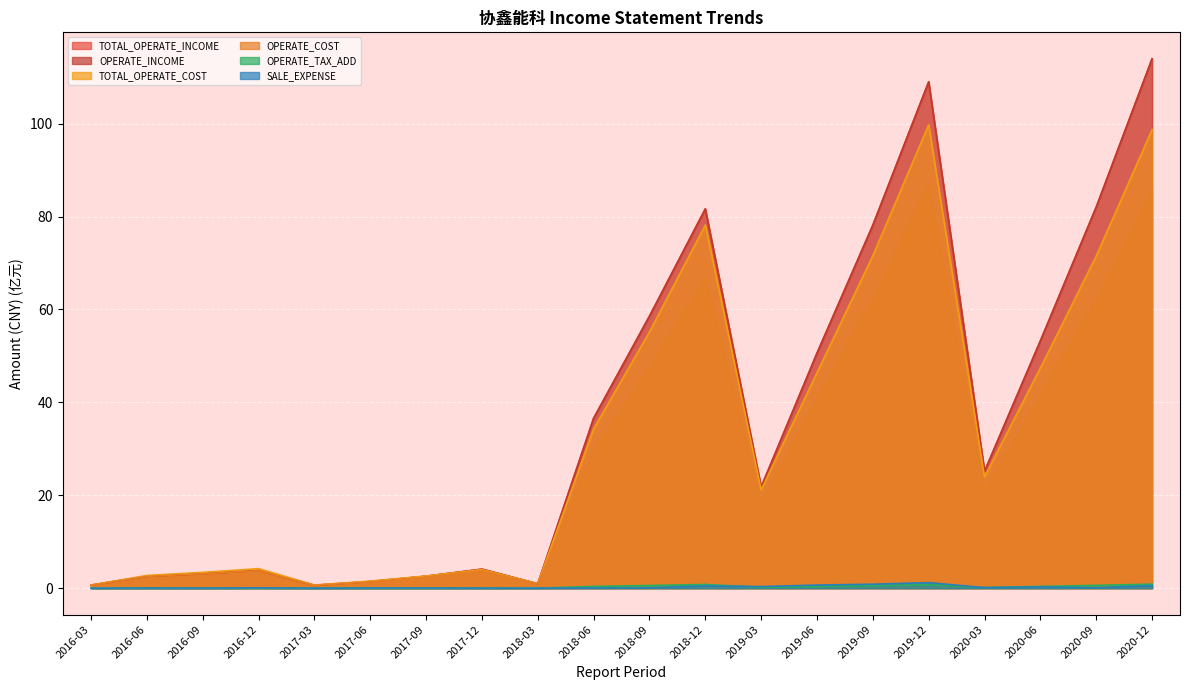

What are all the series names shown in the legend?

TOTAL_OPERATE_INCOME, OPERATE_INCOME, TOTAL_OPERATE_COST, OPERATE_COST, OPERATE_TAX_ADD, SALE_EXPENSE